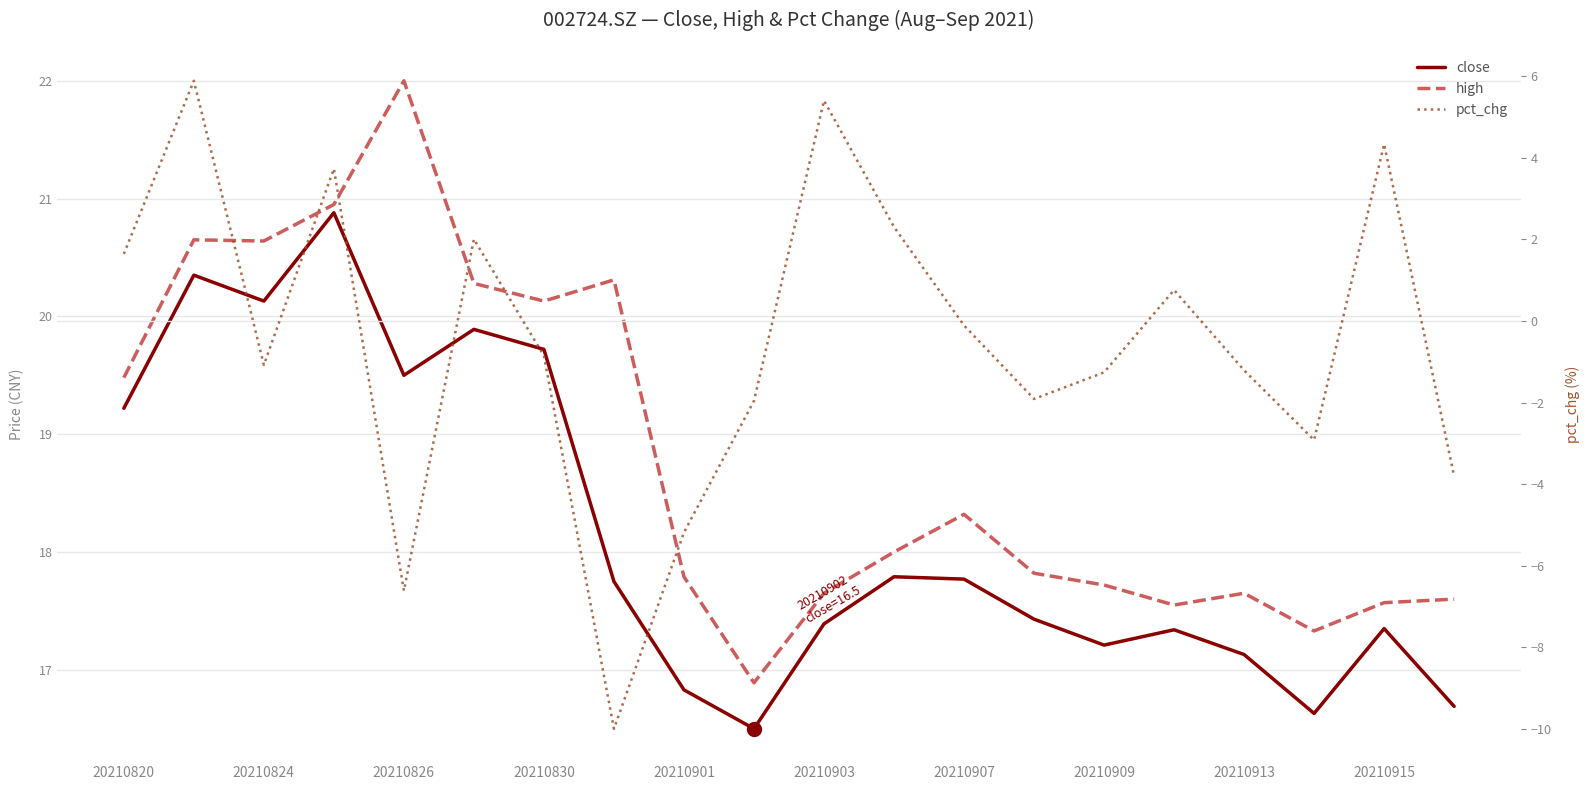

What is the maximum value for pct_chg?

5.9